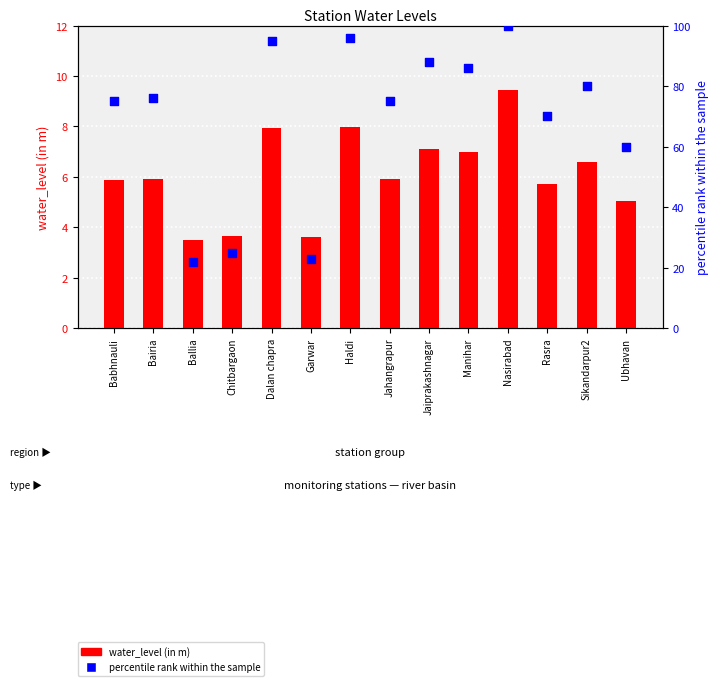

At which category is the sum across all series the highest?

Nasirabad